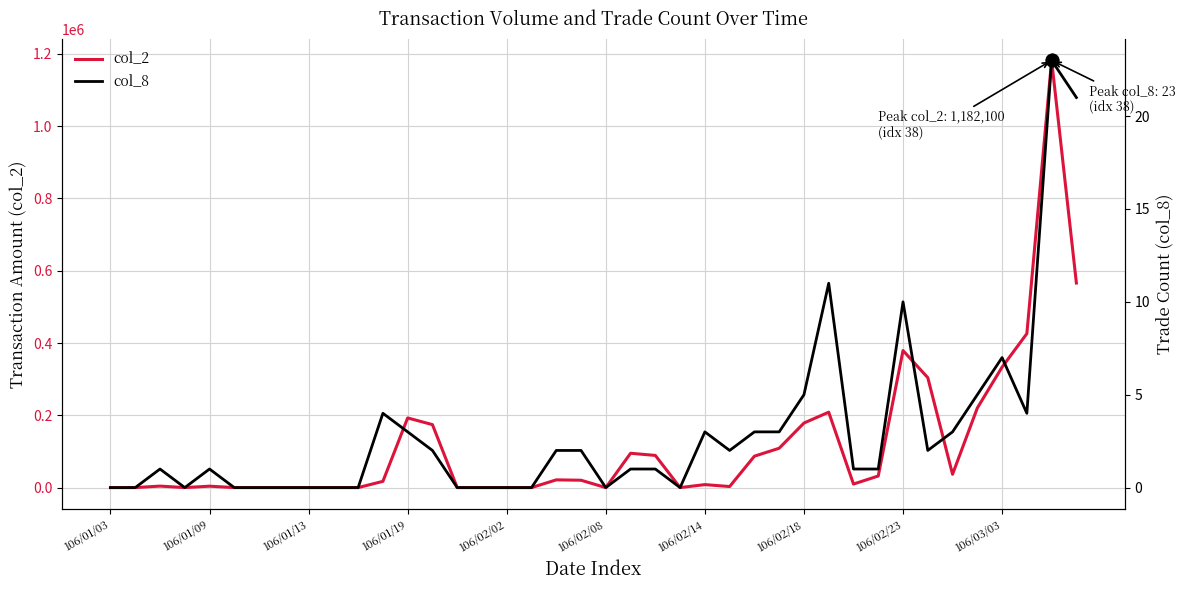

What is the sum of all col_2 values?

4702260